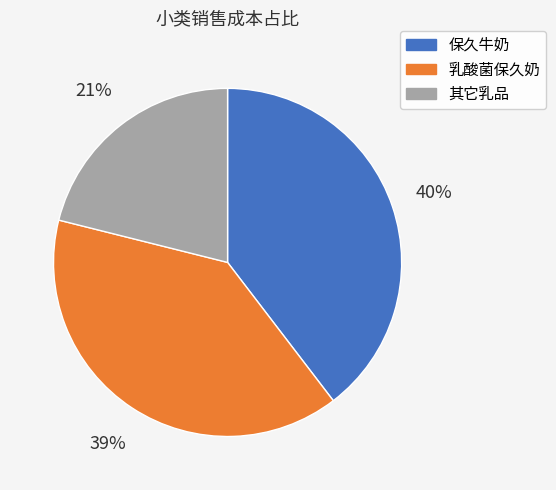

True or false: 保久牛奶 accounts for 48% of the total.

False